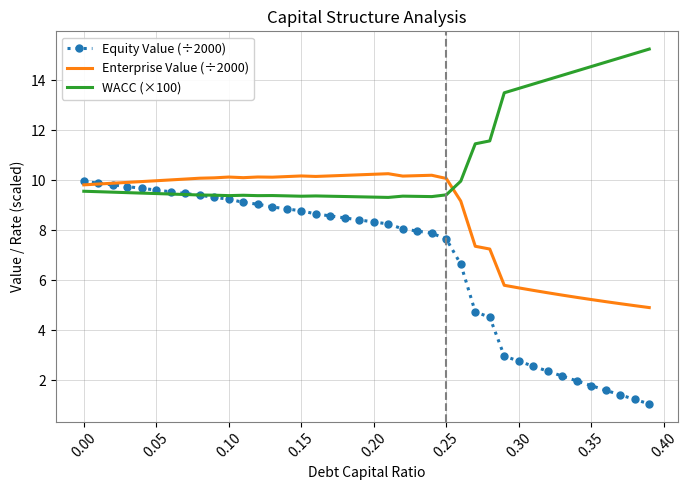

What is the greatest value displayed?

15.3